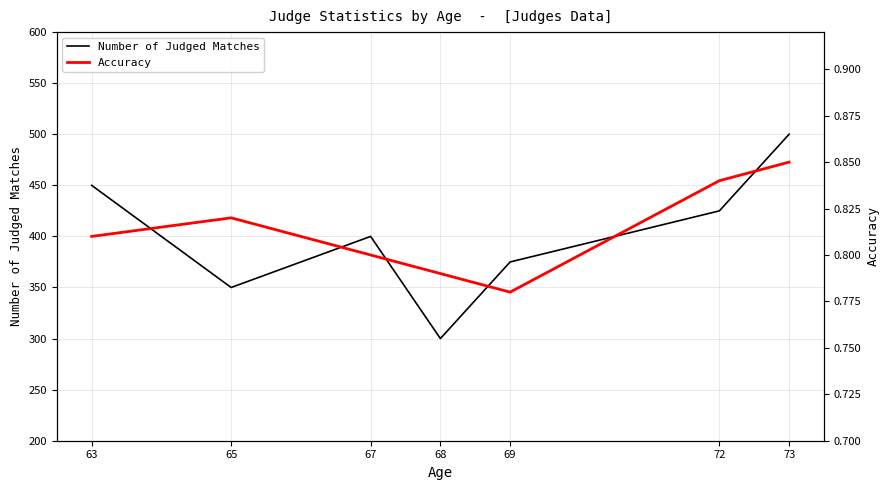

Does the chart have visible grid lines?

Yes